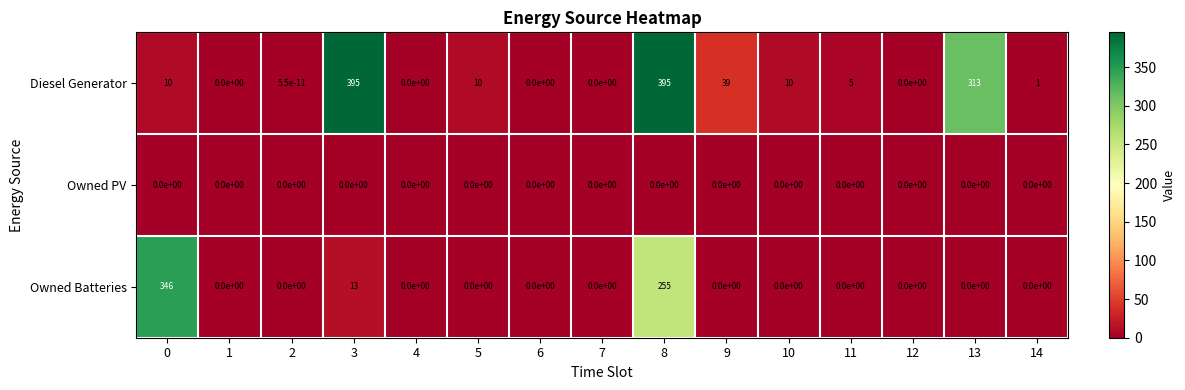

What is the sum of the Diesel Generator values at 0 and 8?

405.0